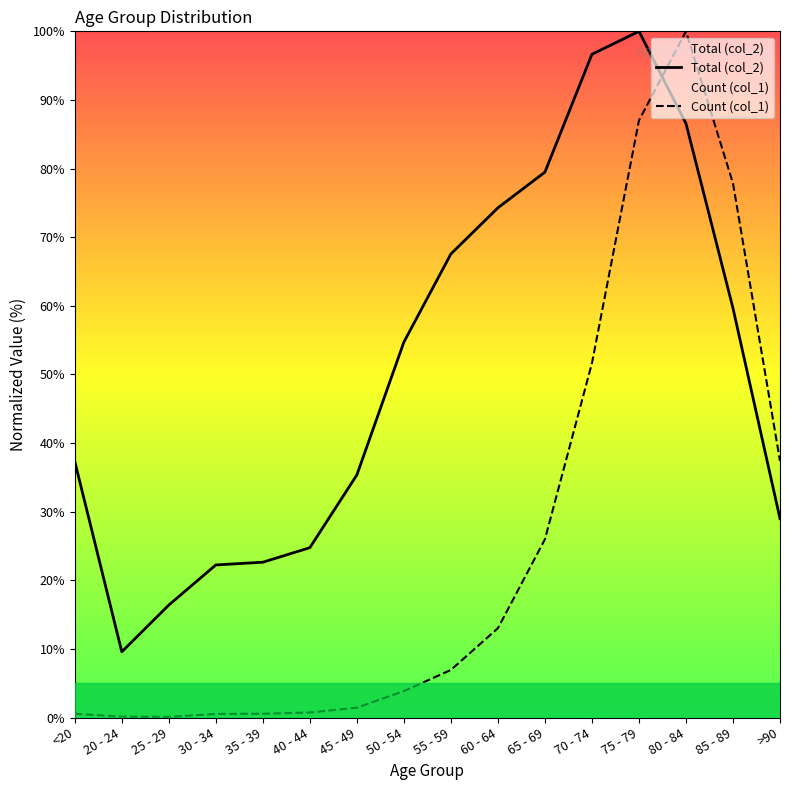

Between <20 and 35 - 39, which is larger?

<20